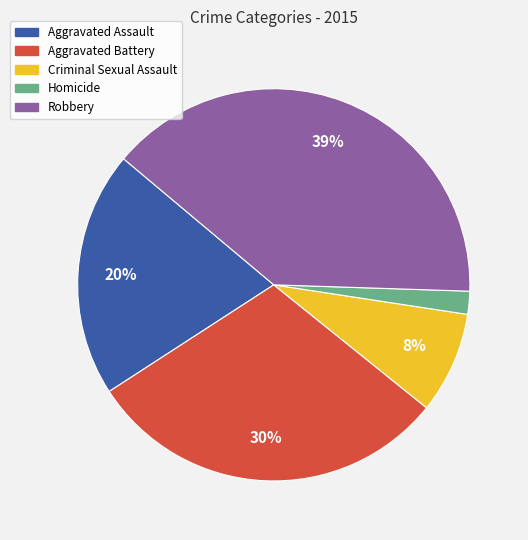

True or false: Homicide accounts for 2% of the total.

True